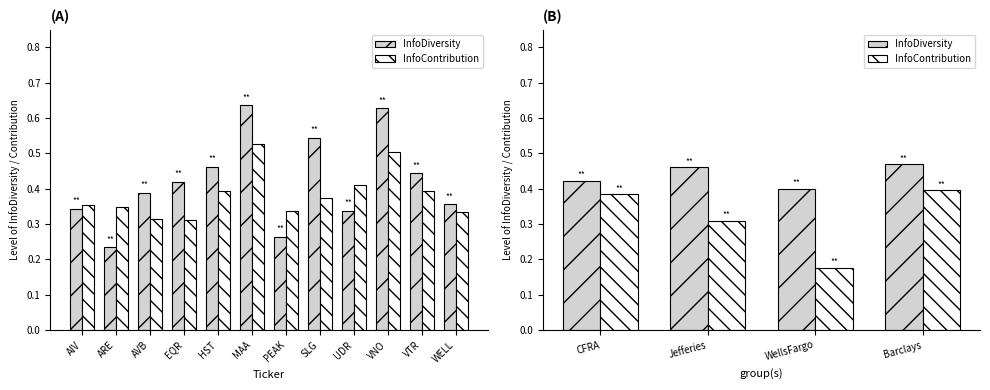

Reading right to left, what are all the values shown in this chart?

InfoDiversity: 0.5	0.4	0.5	0.4
InfoContribution: 0.4	0.2	0.3	0.4